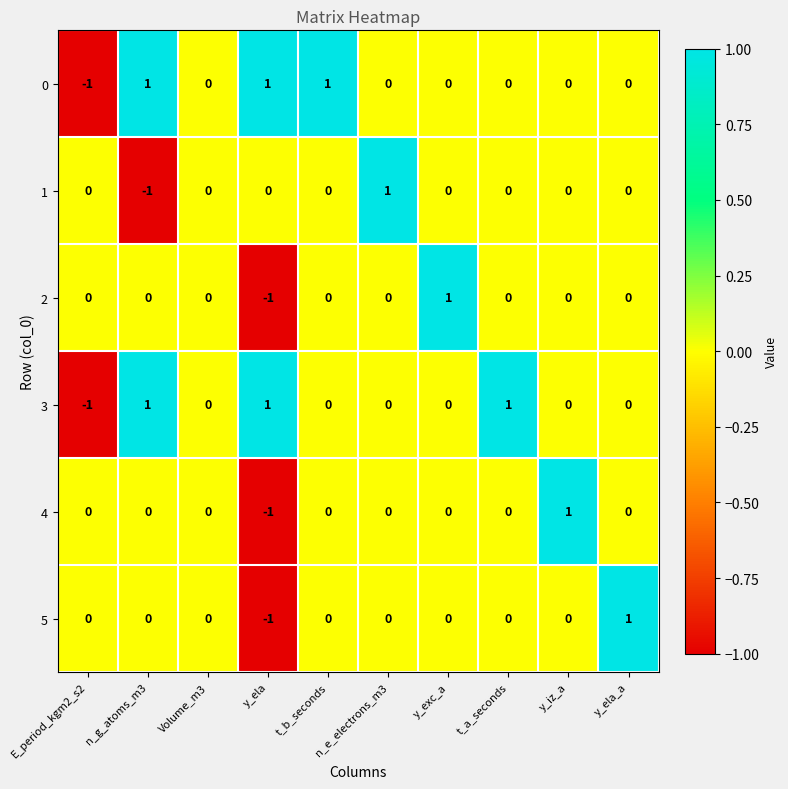

At which label does 2 reach its minimum?

y_ela